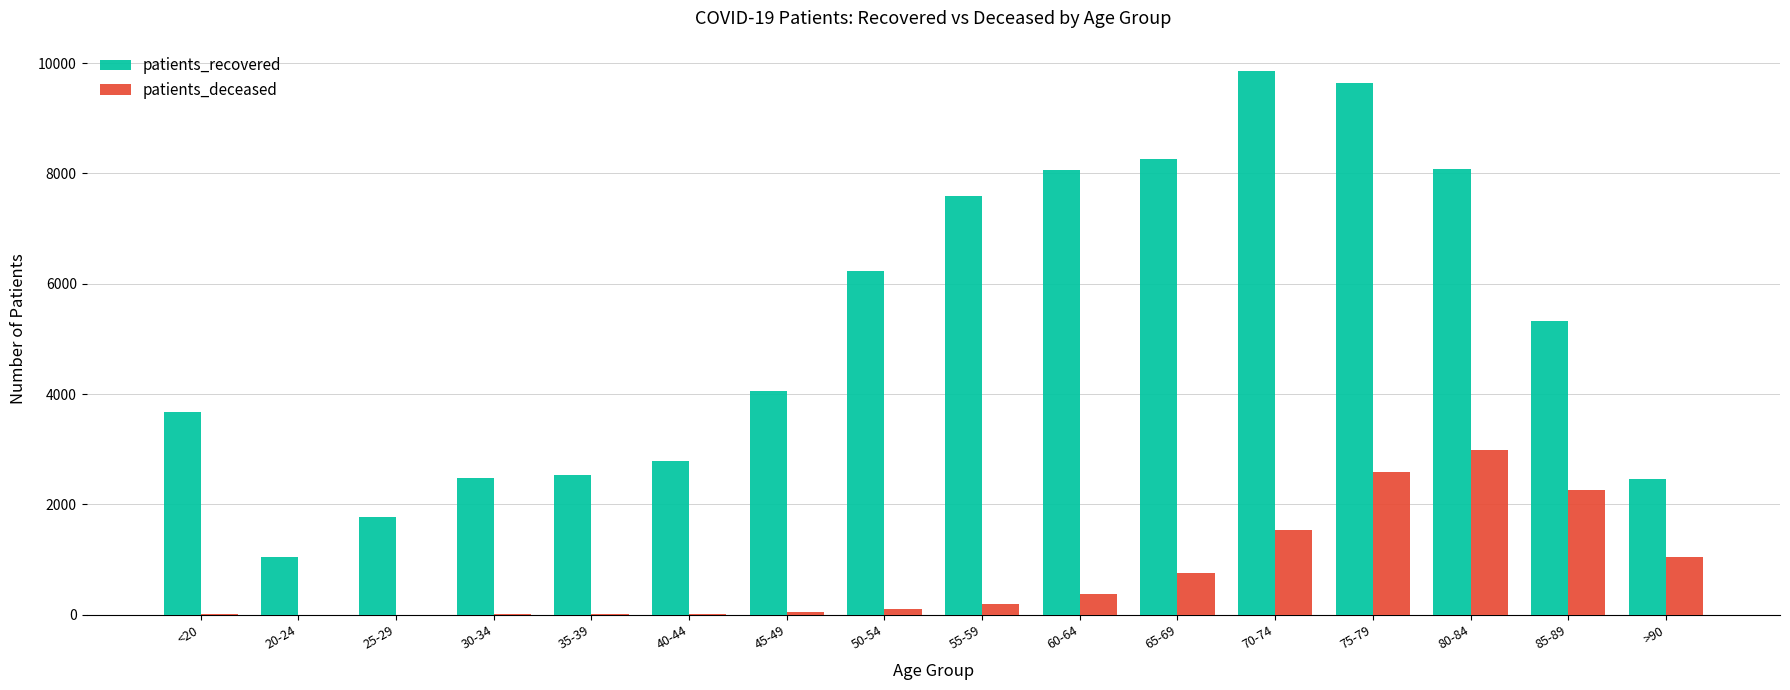

What is the greatest value displayed?

9862